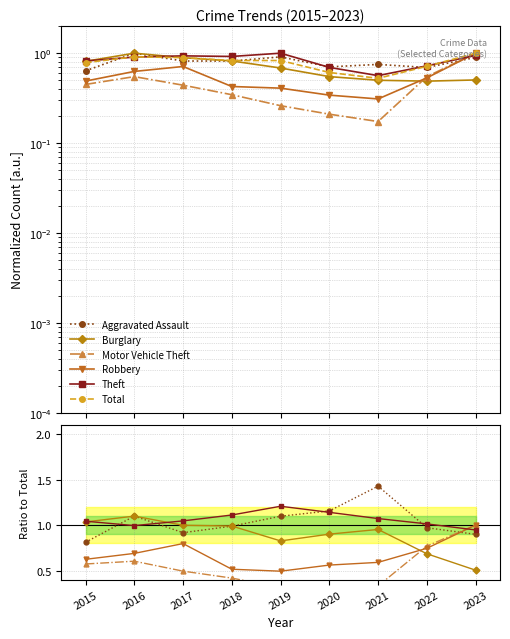

Is the value of Theft at 2018 greater than the value of Total at 2020?

Yes